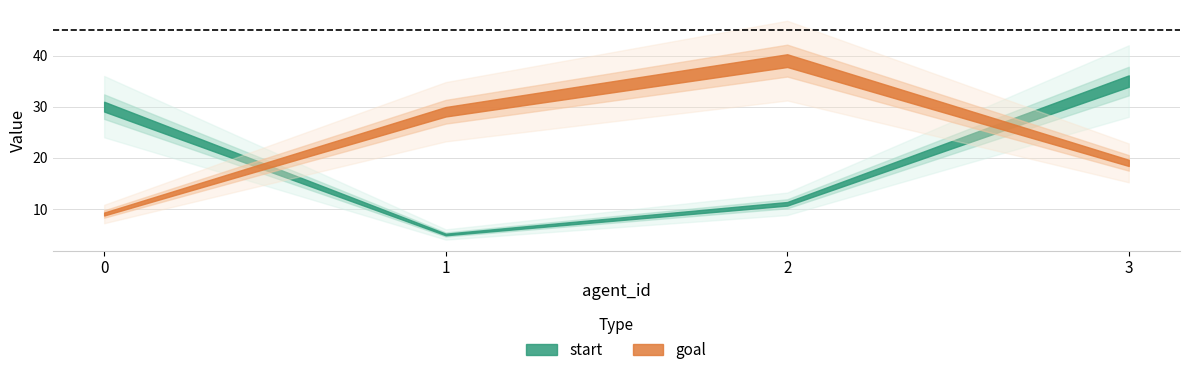

How many values in the goal series are below 29?

2